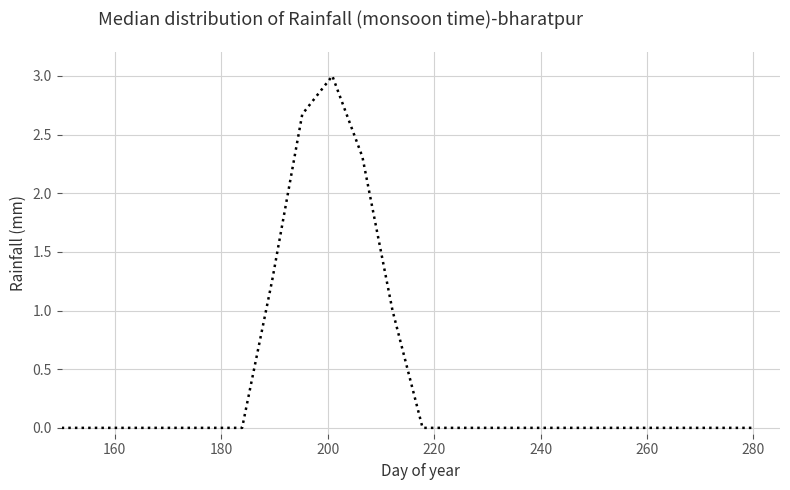

True or false: the data has more than 0 interior local peaks.

True